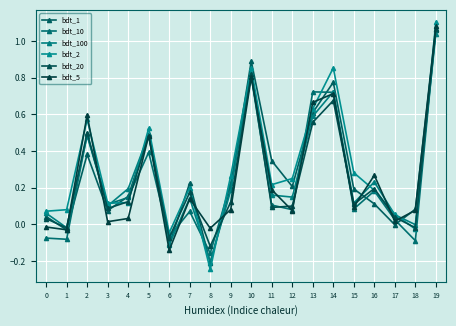

What are all the series names shown in the legend?

bdt_1, bdt_10, bdt_100, bdt_2, bdt_20, bdt_5